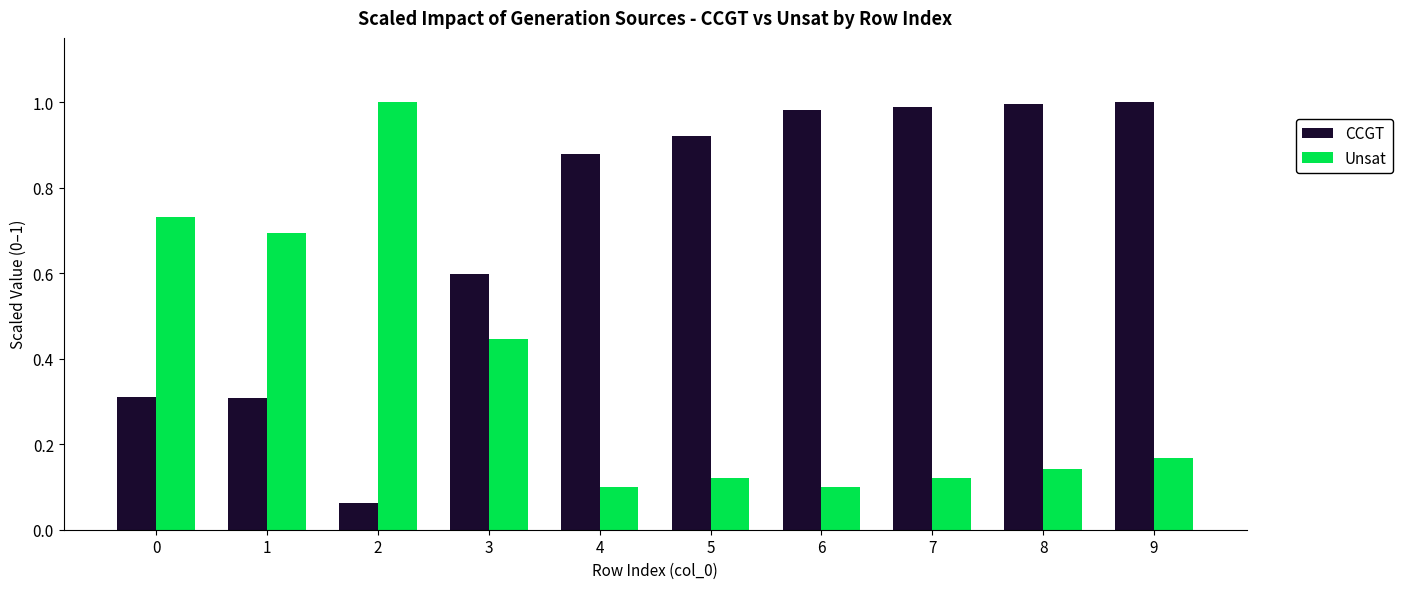

At how many categories does at least one series exceed 0?

10